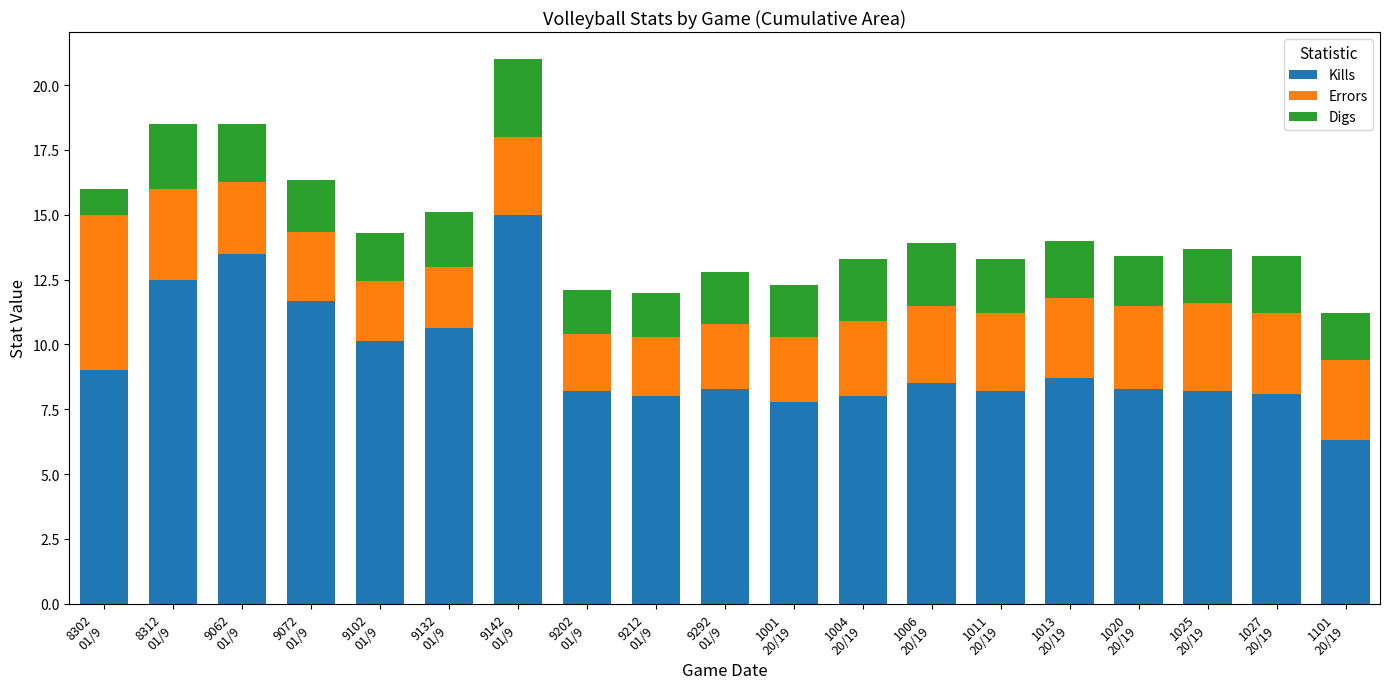

What is the maximum value for Kills?

15.0